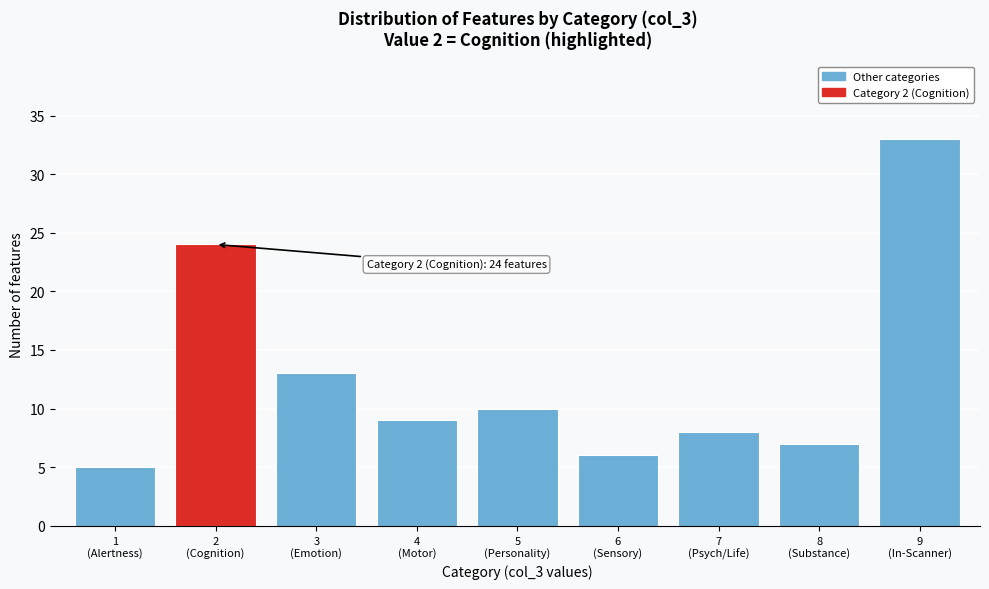

Reading left to right, transcribe all the data shown in this chart.

5	24	13	9	10	6	8	7	33